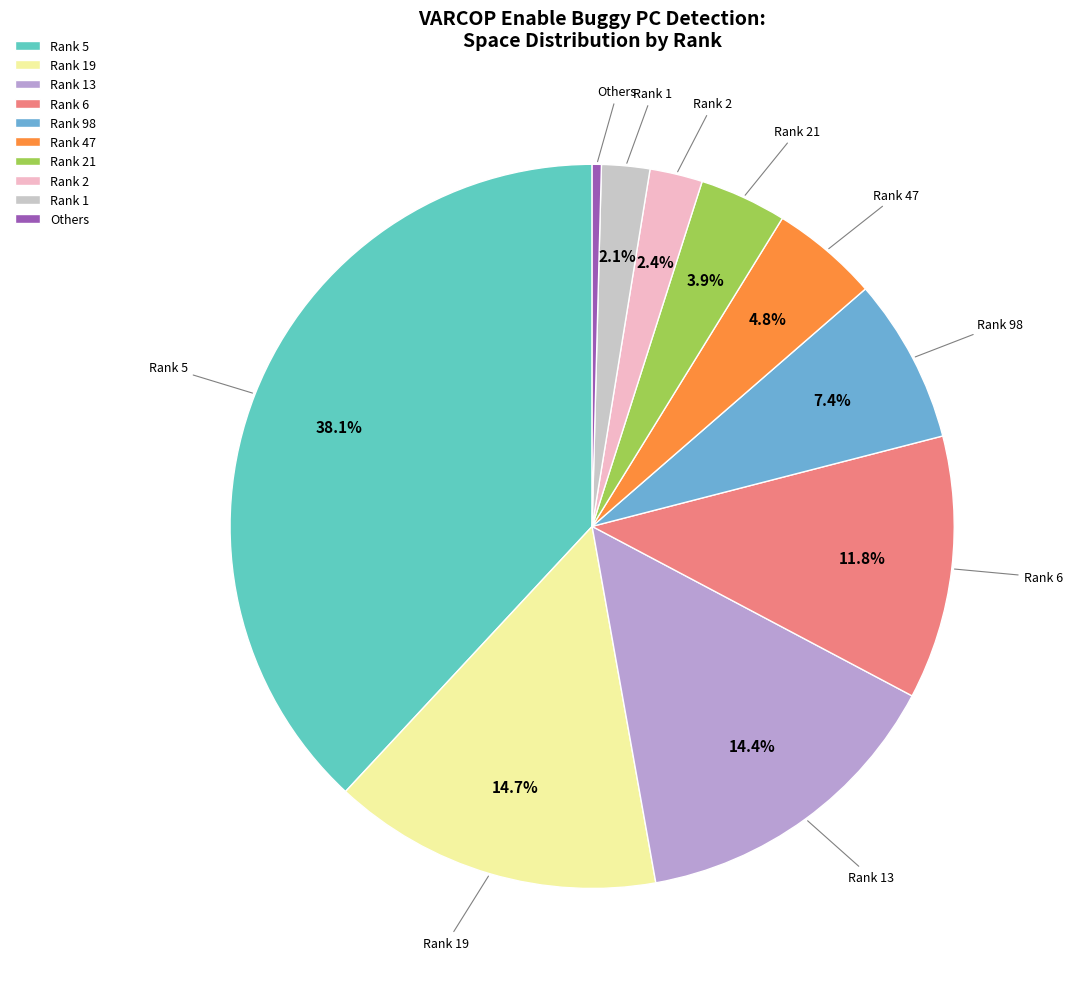

Which has a higher value, Rank 5 or Rank 1?

Rank 5